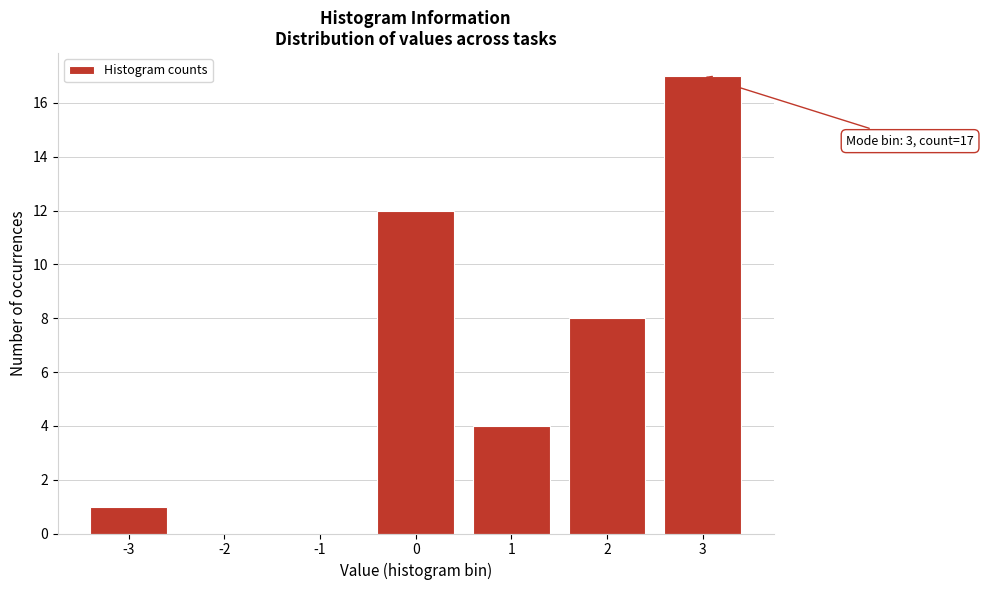

Reading left to right, what are all the values shown in this chart?

-3=1	-2=0	-1=0	0=12	1=4	2=8	3=17